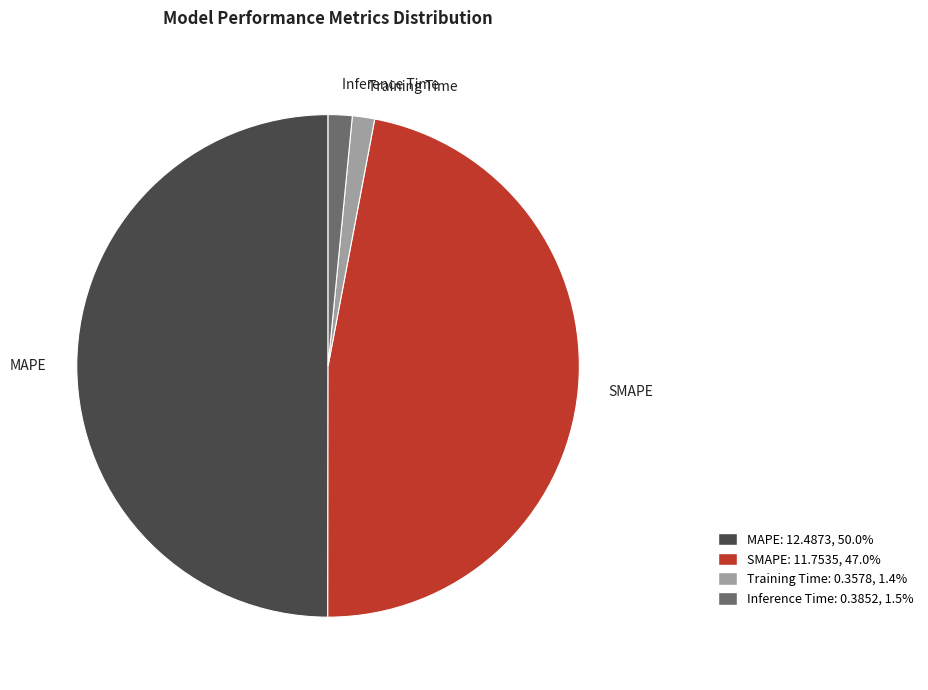

True or false: SMAPE accounts for 47% of the total.

True